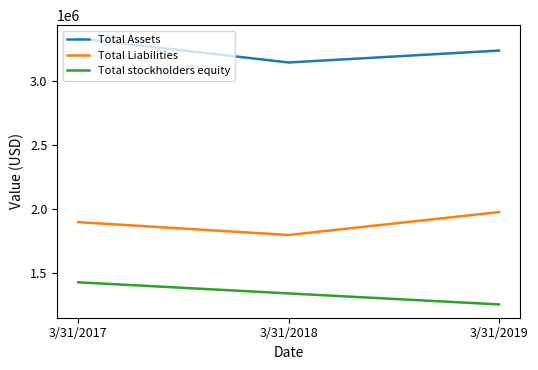

What is the difference between the second highest and minimum values in the Total stockholders equity series?

85683